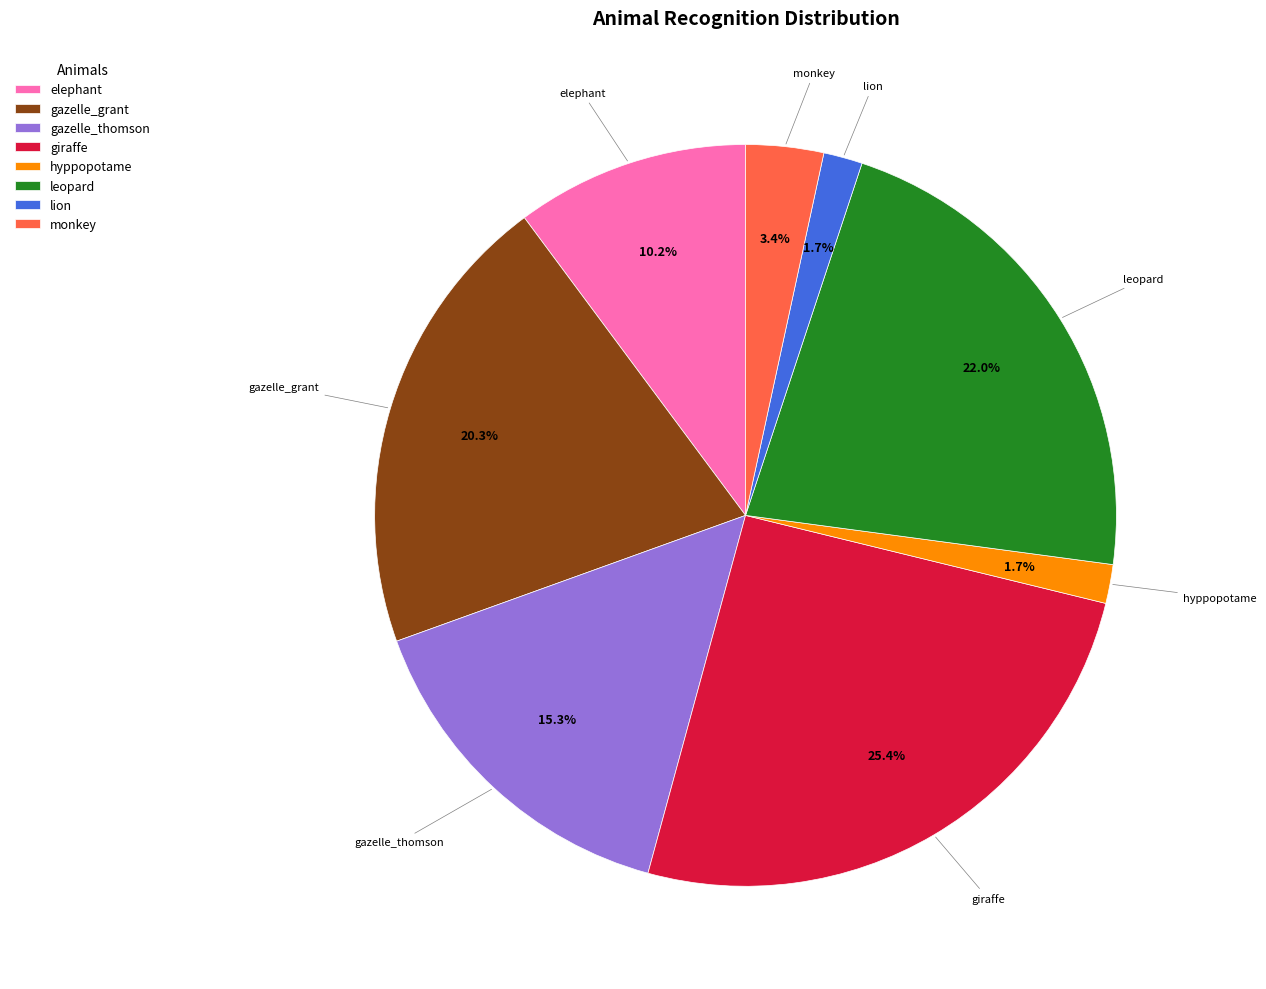

True or false: gazelle_thomson accounts for 7% of the total.

False